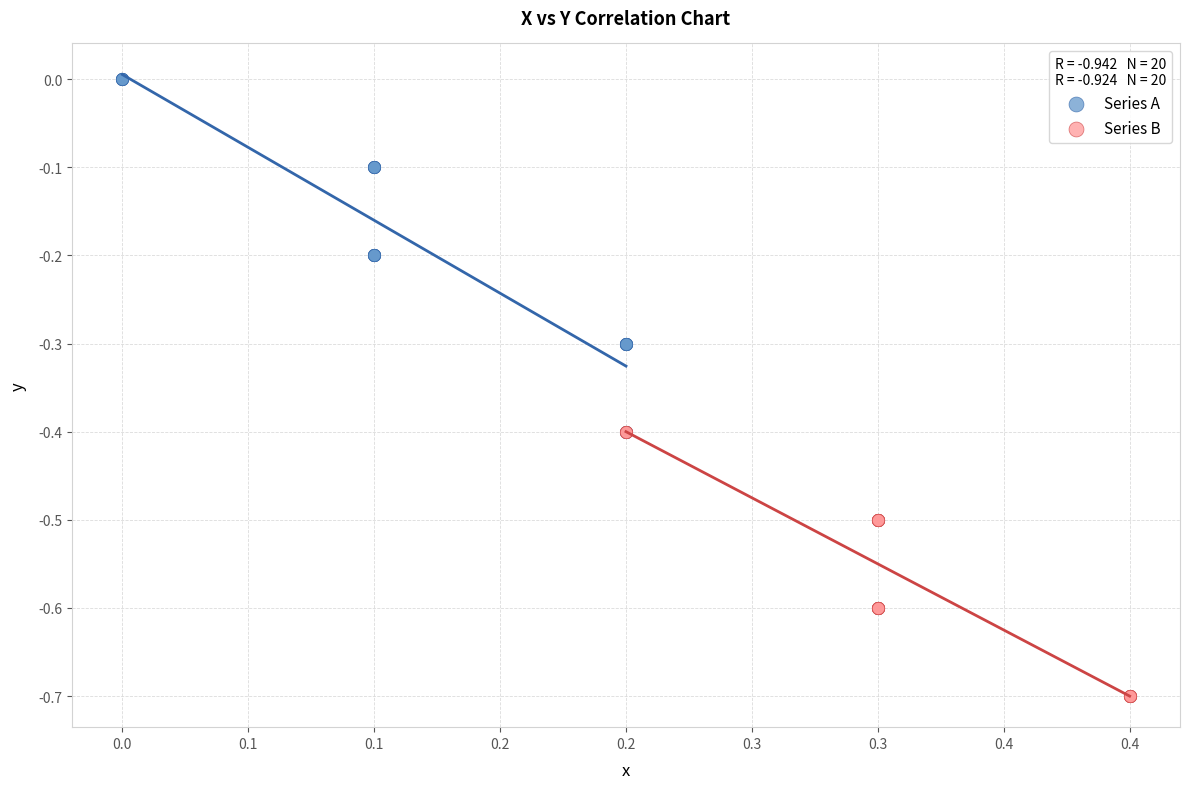

Which series reaches the maximum Y coordinate?

Series A